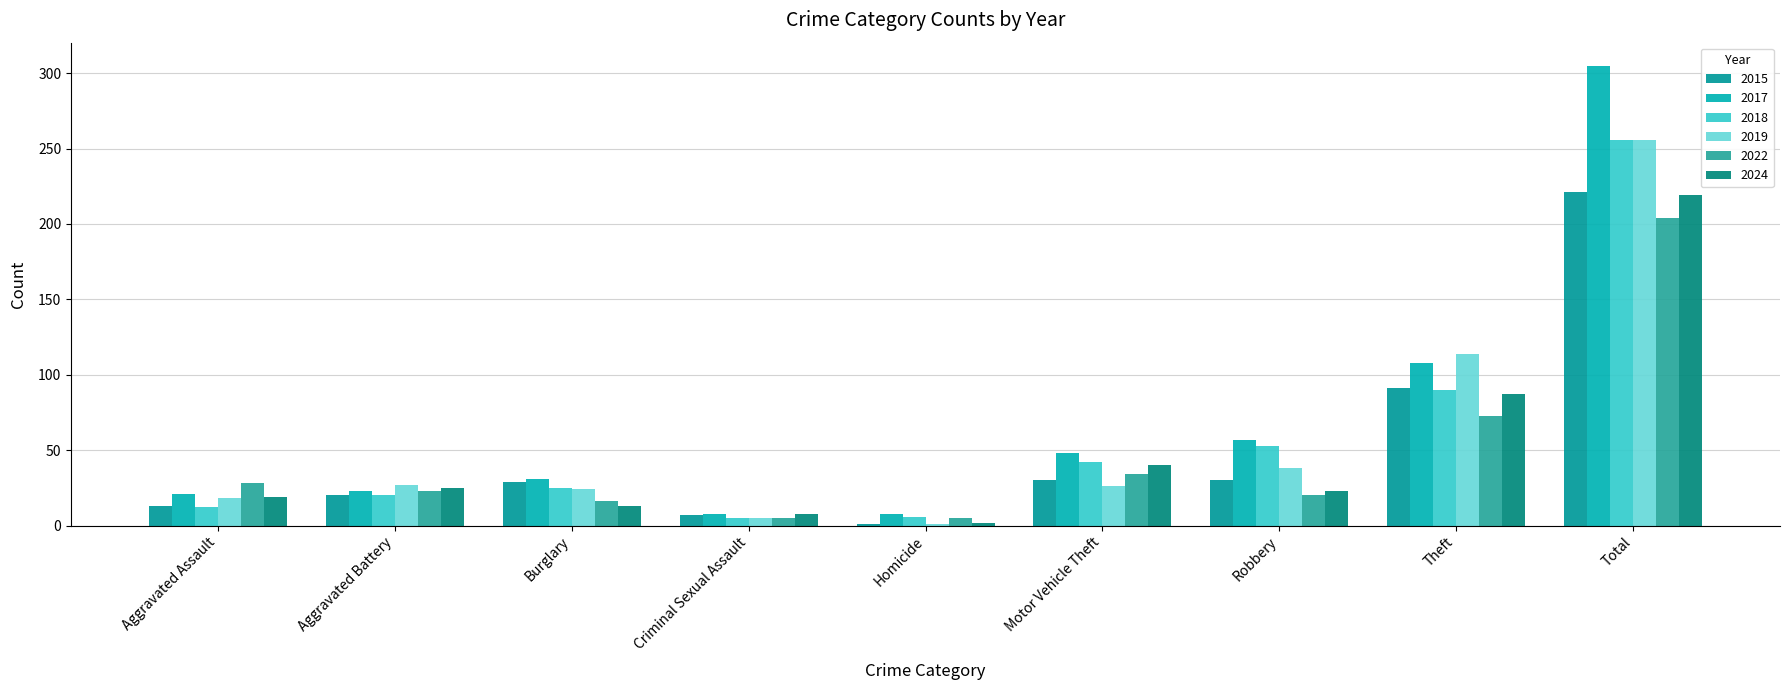

Which series has the largest total across all categories?

2017